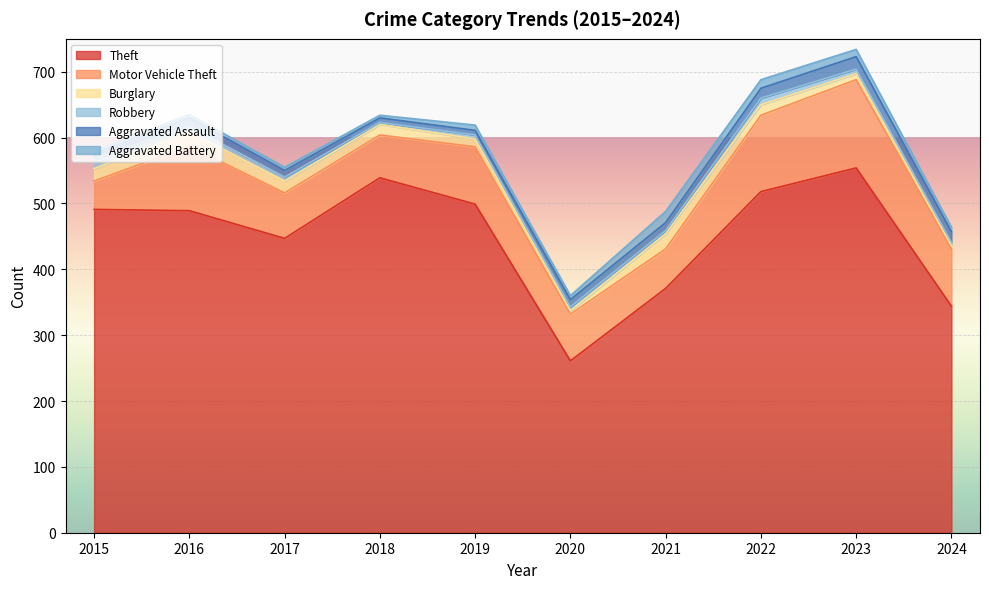

What is the value of the Aggravated Assault point at the 3rd from the left?

10